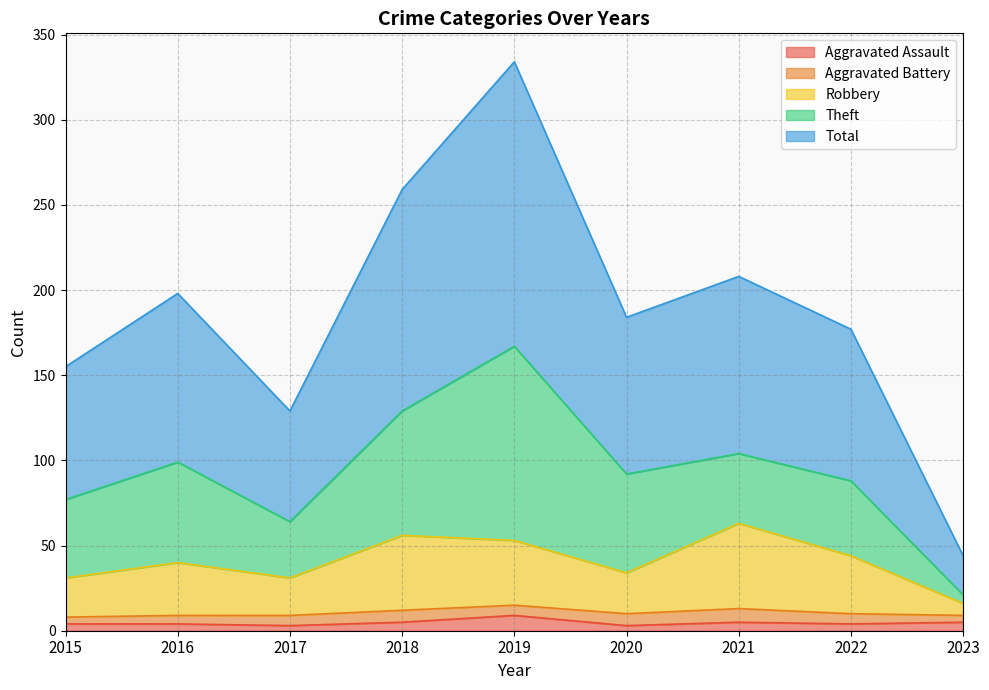

True or false: Robbery and Total cross at least once.

False